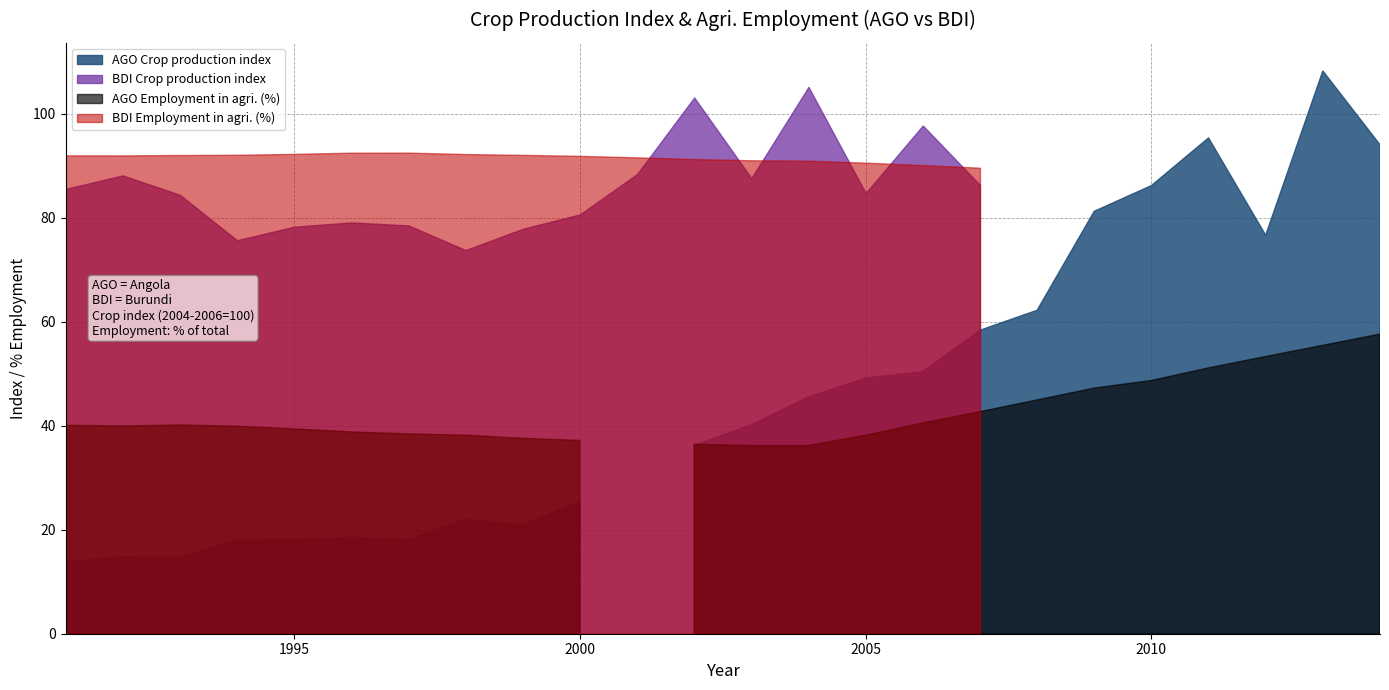

Is the value of Crop production index at 1999 greater than the value of Employment in agriculture (%) at 2006?

No